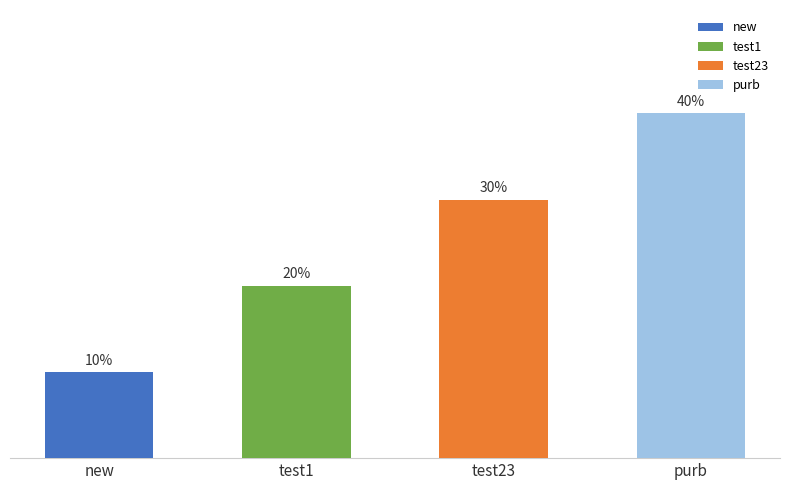

Approximately how many times larger is the value at purb compared to new?

4.0